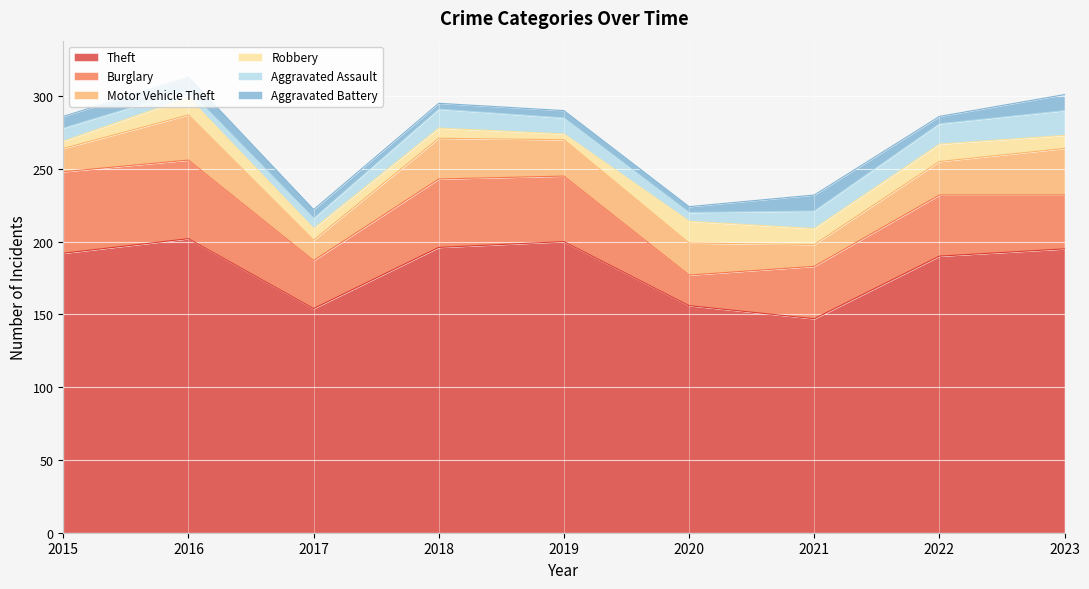

At which category does Burglary reach its first local peak?

2018